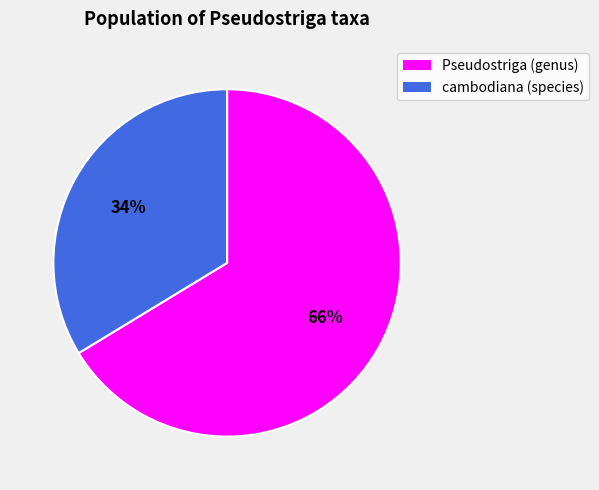

Between cambodiana (species) and Pseudostriga (genus), which is larger?

Pseudostriga (genus)